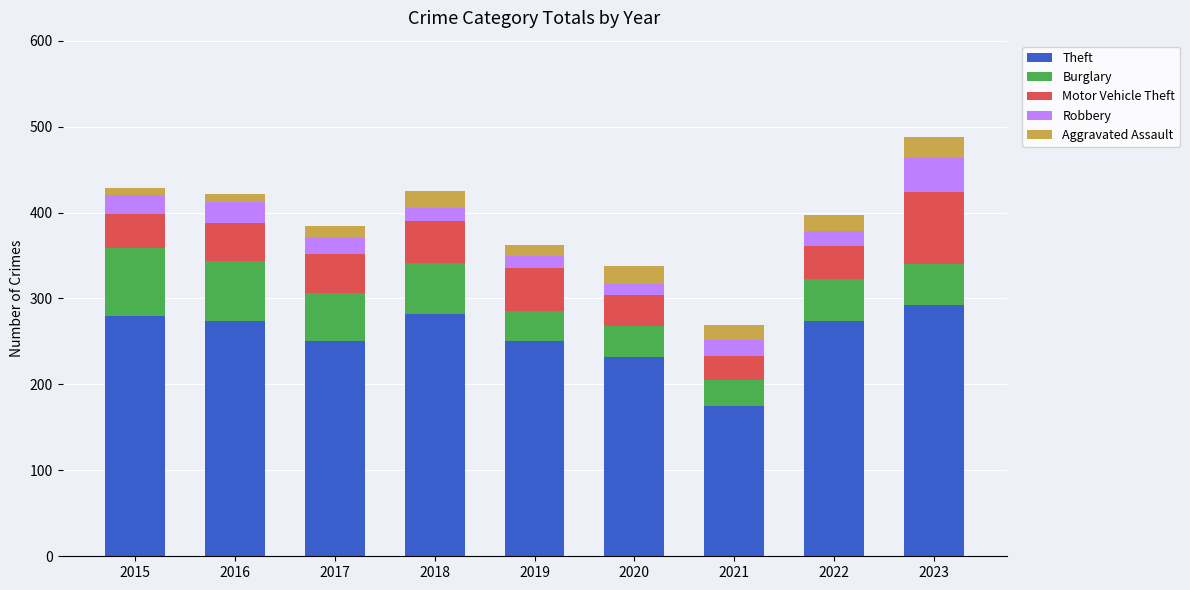

Which category has the lowest value in the Theft series?

2021